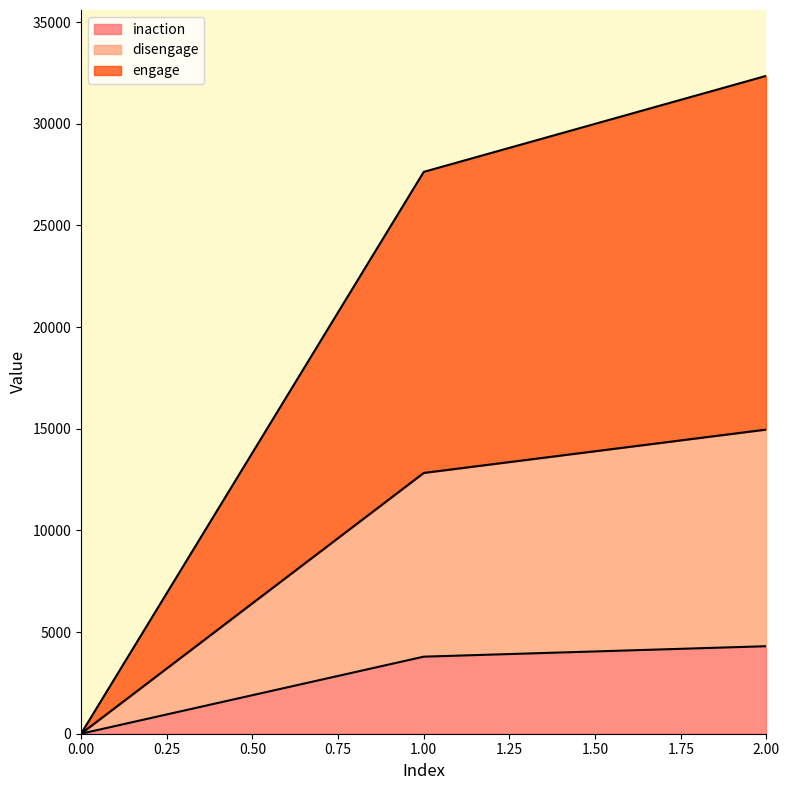

At which category is the sum across all series the highest?

2.00